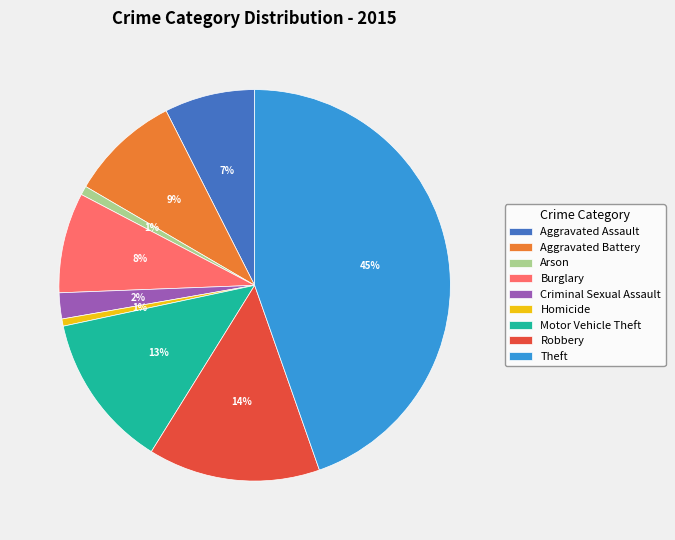

To the nearest percent, what is the difference between the largest and smallest slice percentages?

44%